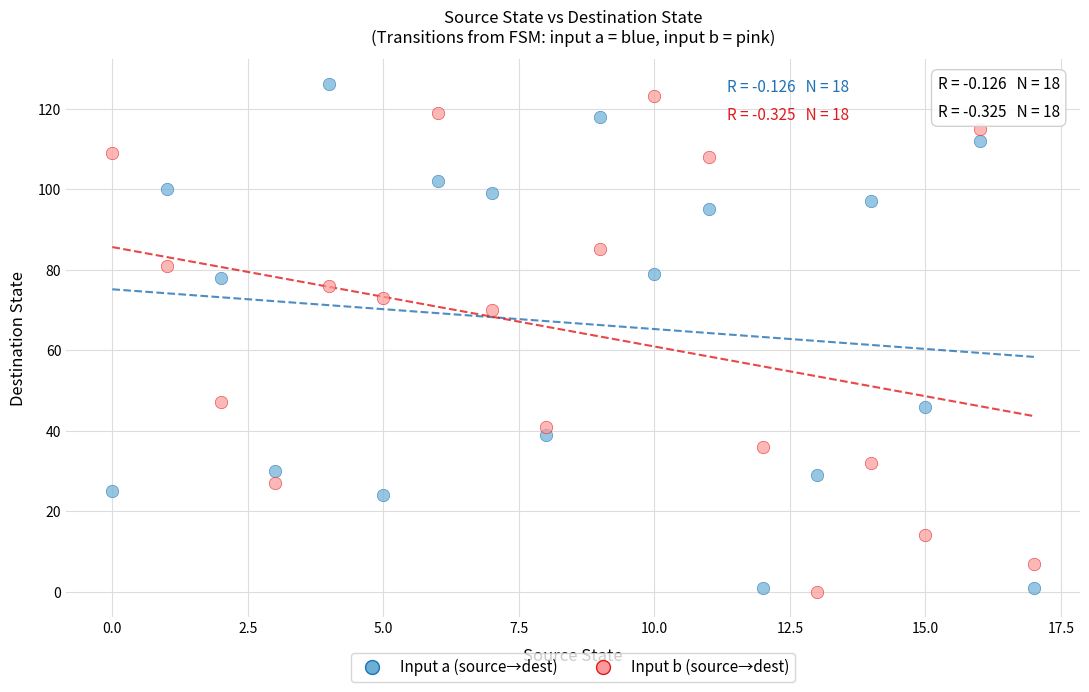

Across all series, what Y value is closest to 63?

70